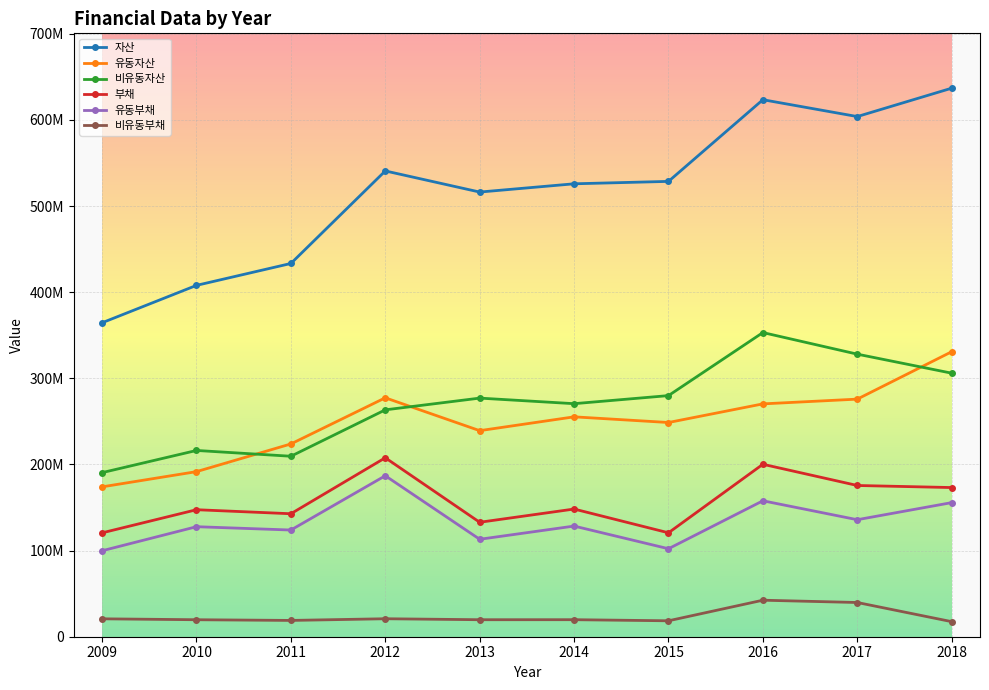

What are all the series names shown in the legend?

자산, 유동자산, 비유동자산, 부채, 유동부채, 비유동부채